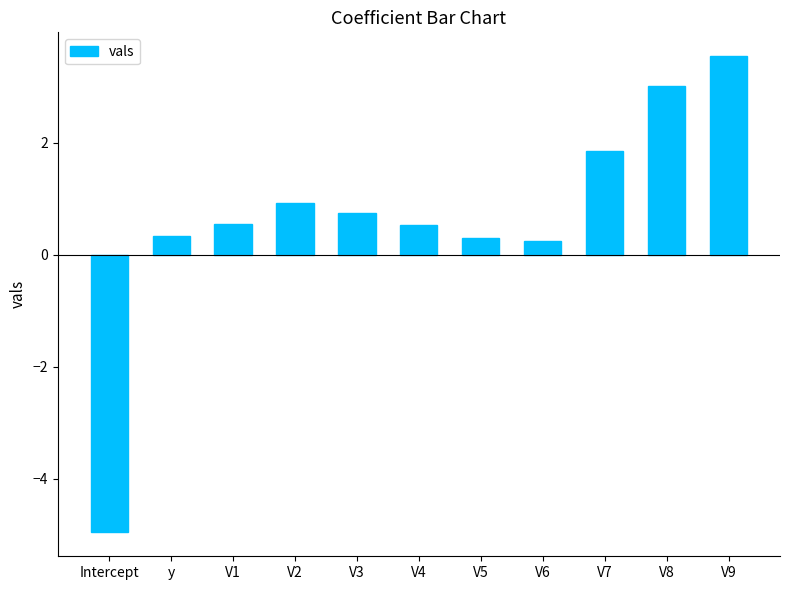

Read the value at V5.

0.3